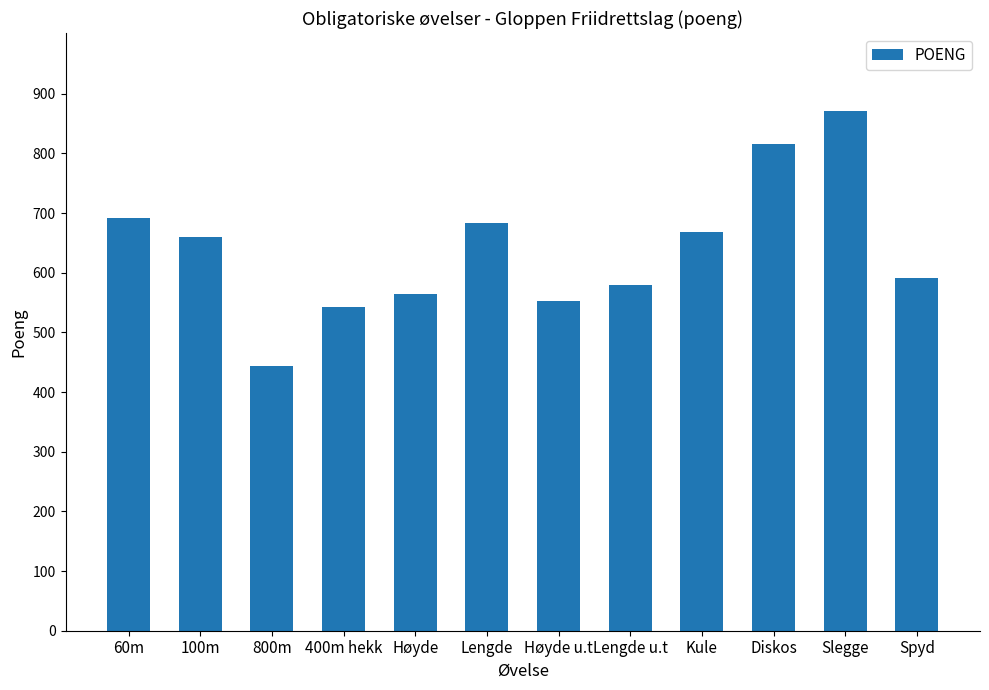

Rank the categories by value from lowest to highest.

800m, 400m hekk, Høyde u.t, Høyde, Lengde u.t, Spyd, 100m, Kule, Lengde, 60m, Diskos, Slegge